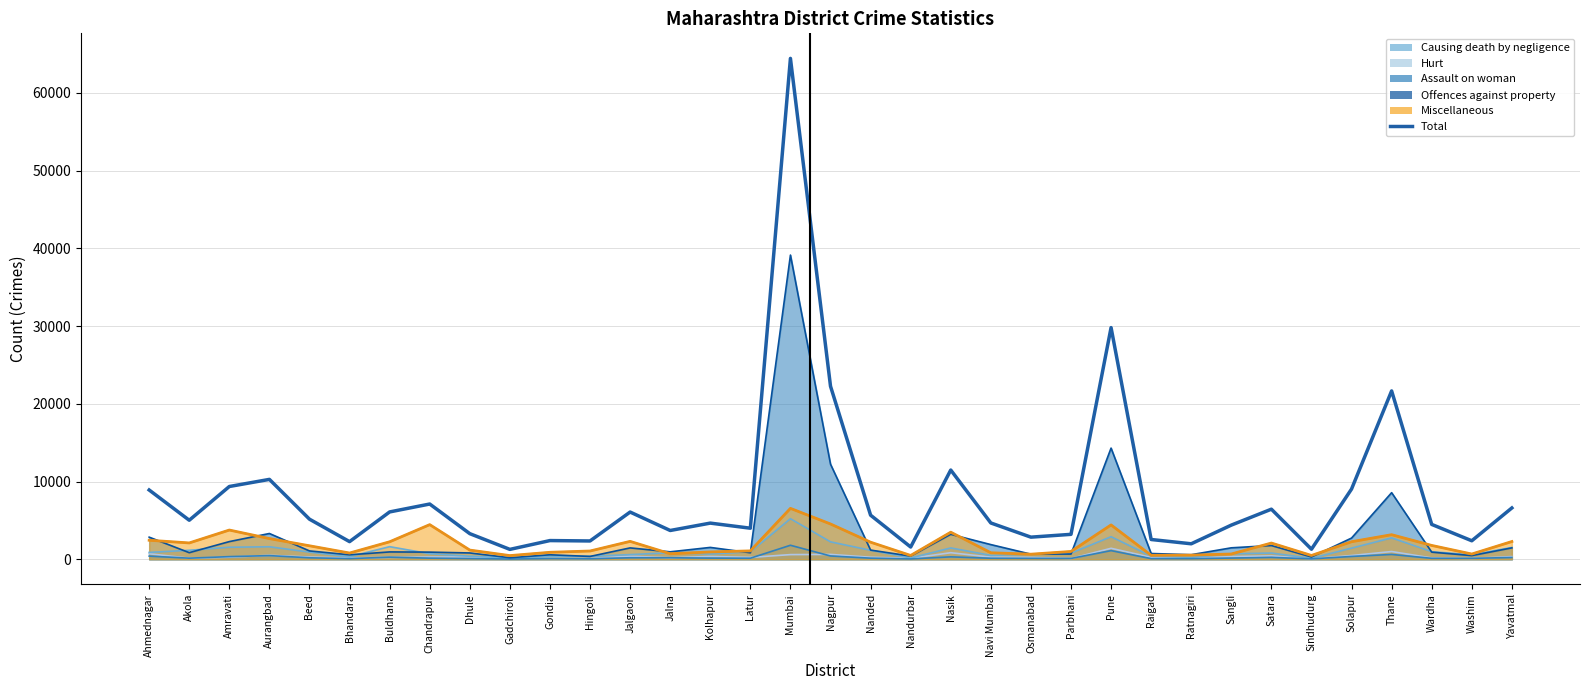

What is the difference between the values at Navi Mumbai and Washim?

2289